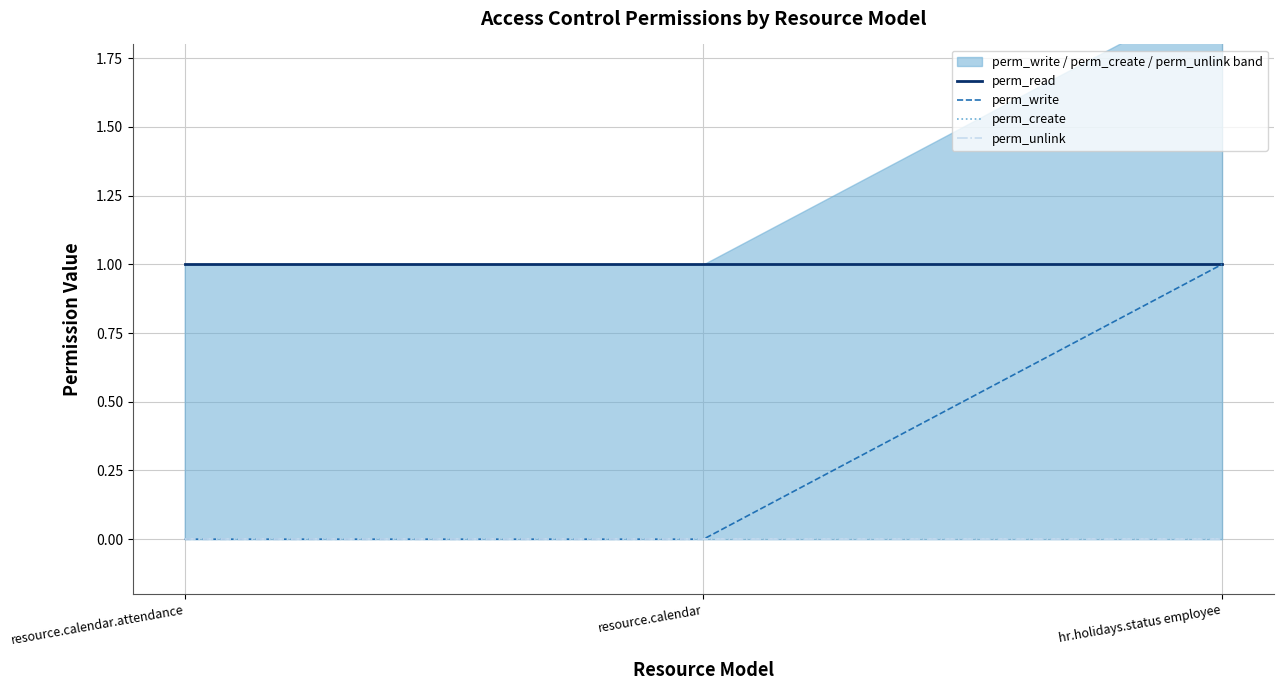

How many categories are shown in the chart?

3